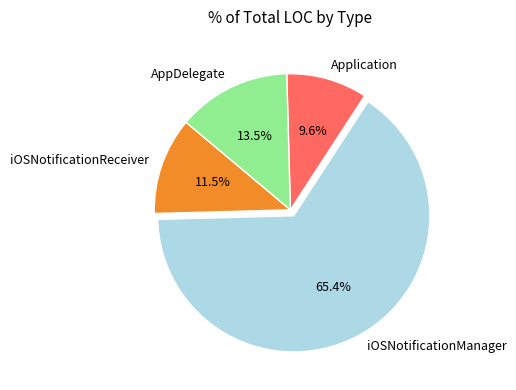

Between AppDelegate and Application, which is larger?

AppDelegate